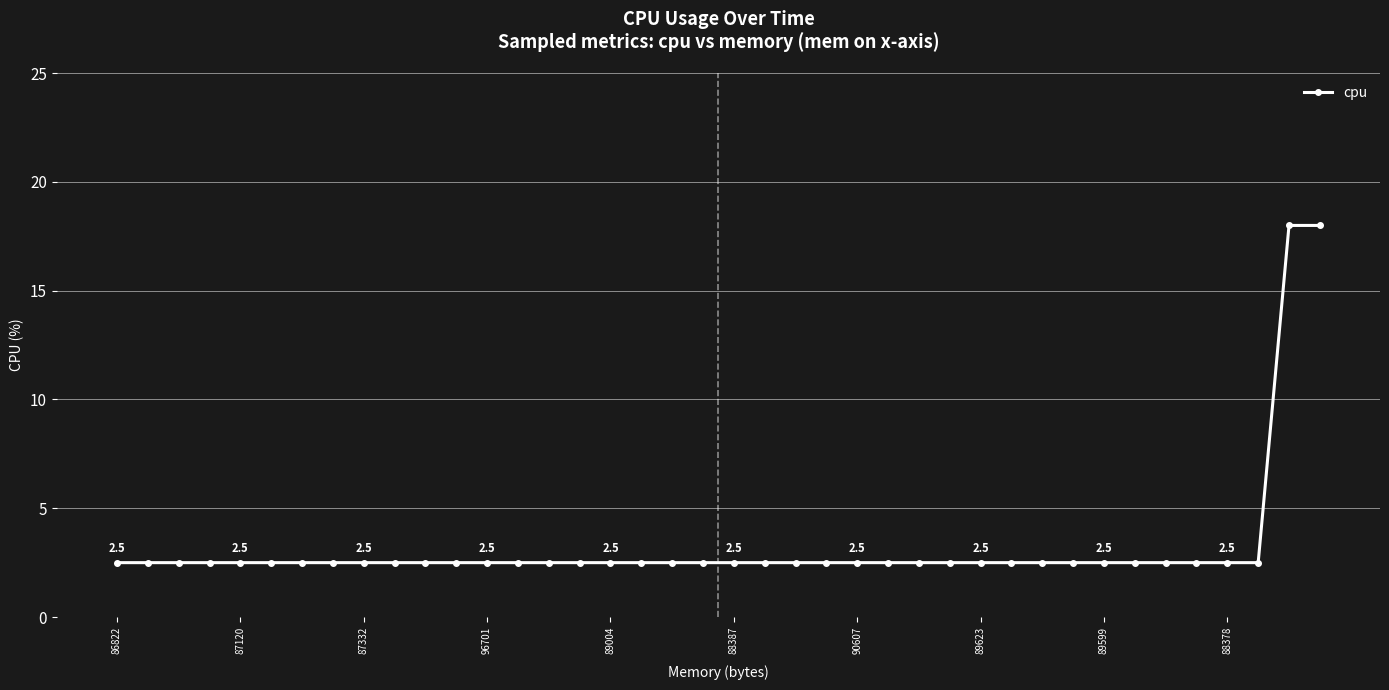

What is the greatest value displayed?

18.0